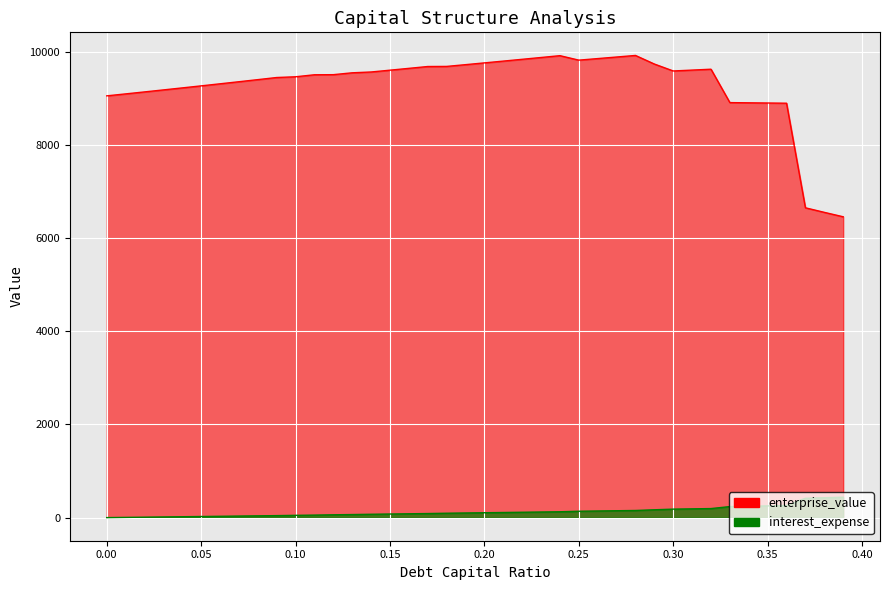

What is the total value across all series at 0.07?

9385.7